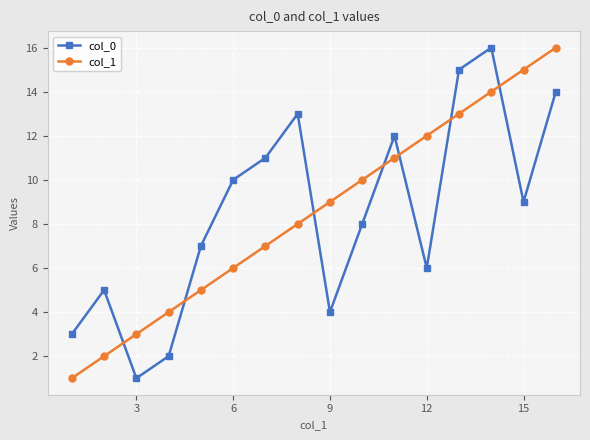

How many interior local peaks does the col_0 series have?

4